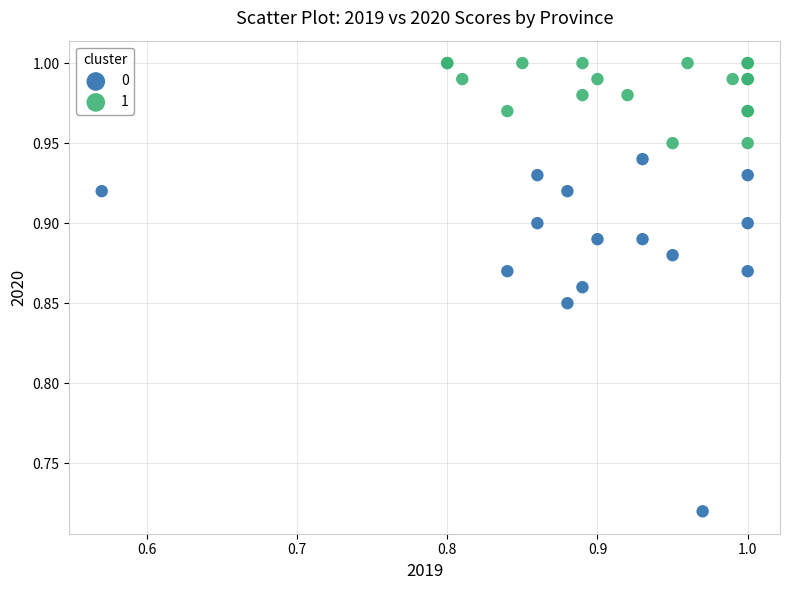

What are all the series names shown in the legend?

0, 1